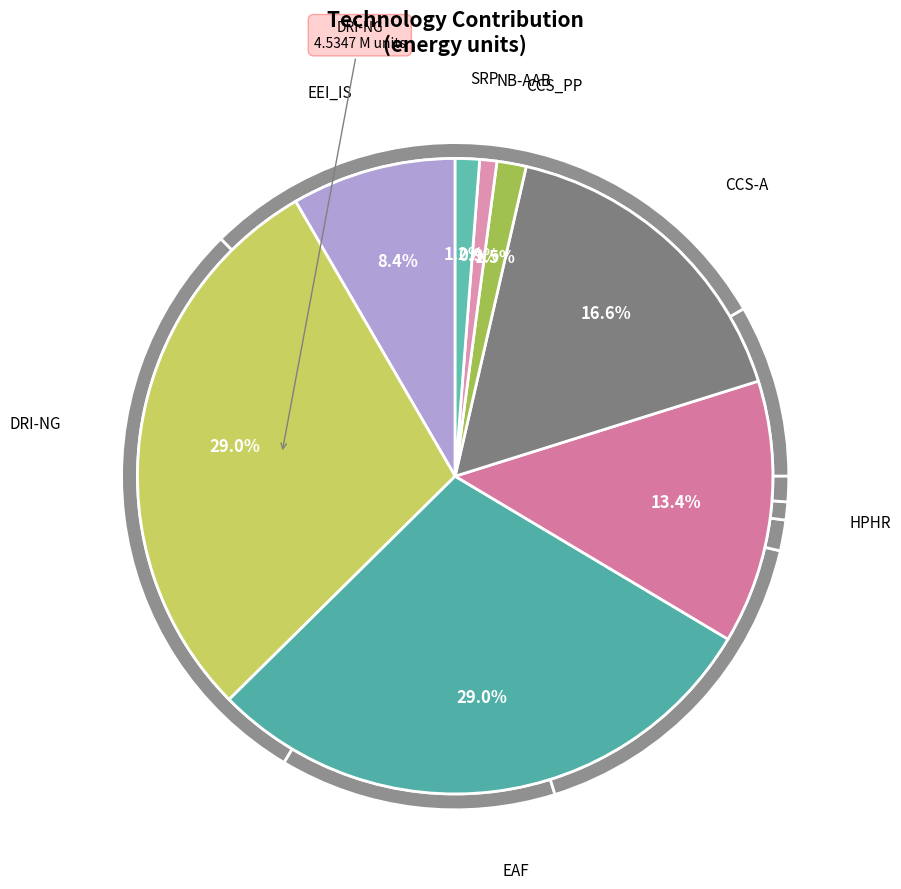

Combined, do CCS-A and DRI-NG account for over 50%?

No